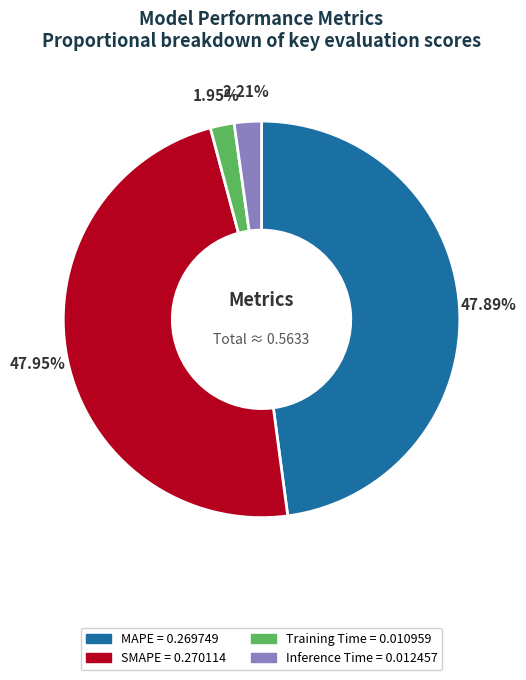

Is there a majority slice in this chart?

No